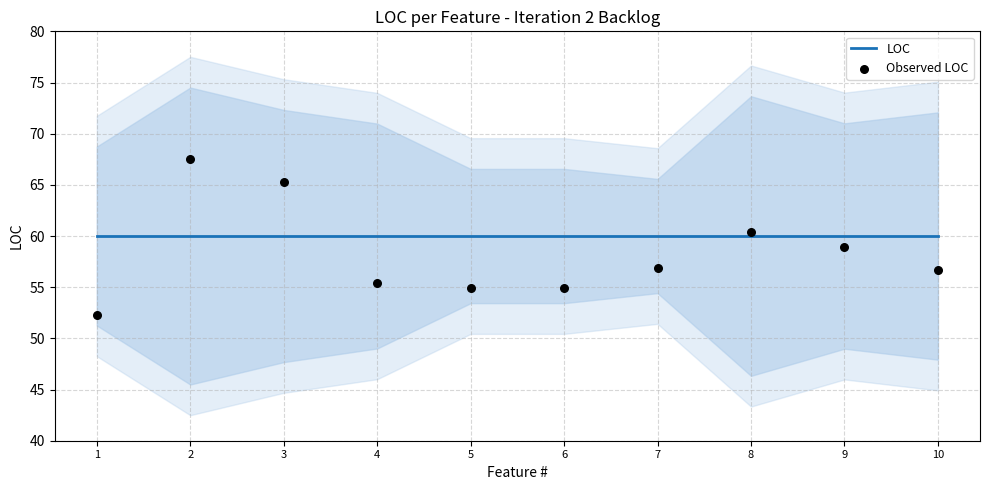

What are all the series names shown in the legend?

LOC, Observed LOC